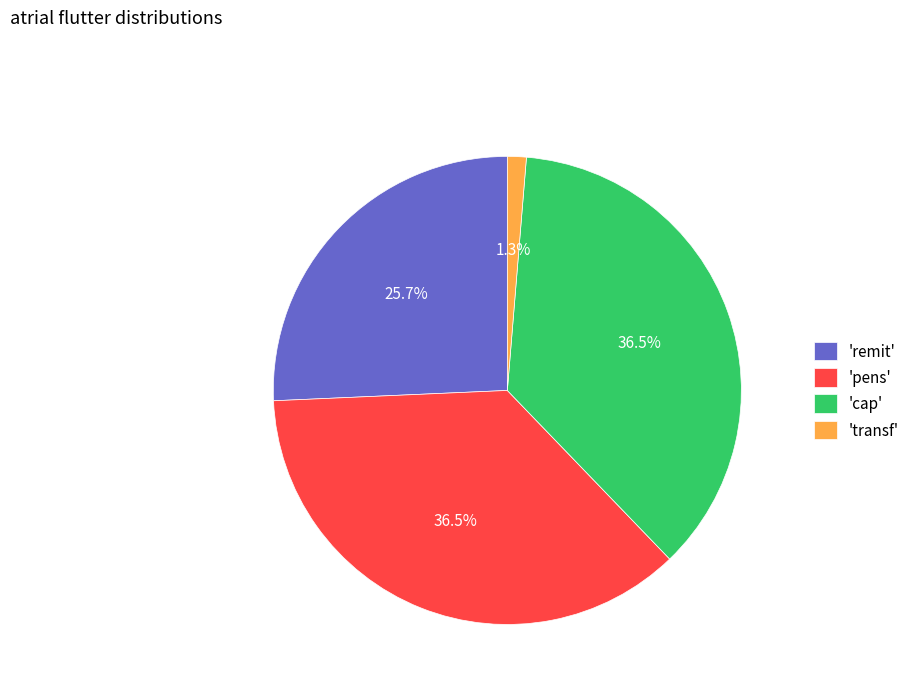

Which category has the smallest portion of the pie?

'transf'